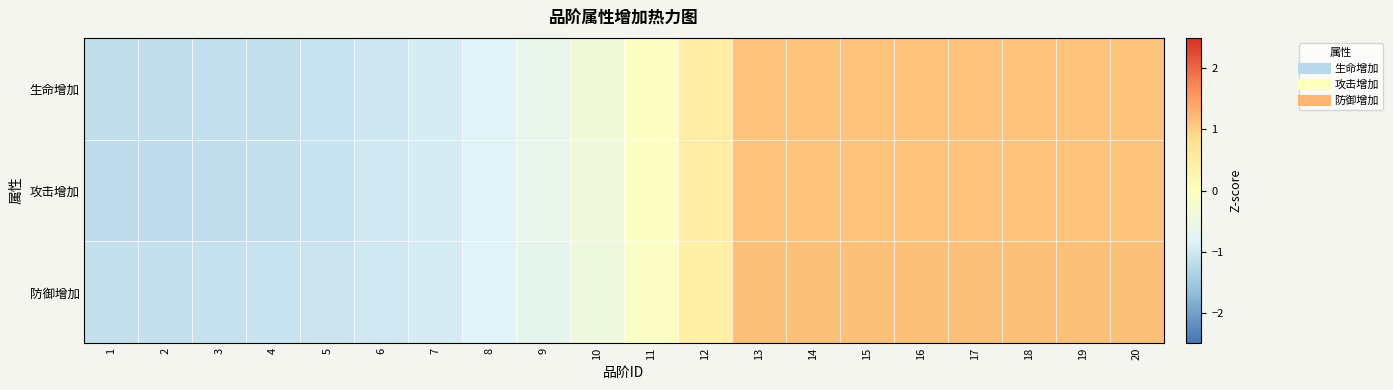

Reading left to right, extract all data points from this chart.

生命增加: 1=-1.2	2=-1.2	3=-1.1	4=-1.1	5=-1.1	6=-1.0	7=-0.9	8=-0.8	9=-0.6	10=-0.4	11=-0.0	12=0.5	13=1.1	14=1.1	15=1.1	16=1.1	17=1.1	18=1.1	19=1.1	20=1.1
攻击增加: 1=-1.2	2=-1.2	3=-1.2	4=-1.1	5=-1.1	6=-1.0	7=-0.9	8=-0.8	9=-0.6	10=-0.4	11=-0.0	12=0.5	13=1.1	14=1.1	15=1.1	16=1.1	17=1.1	18=1.1	19=1.1	20=1.1
防御增加: 1=-1.1	2=-1.1	3=-1.1	4=-1.1	5=-1.1	6=-1.0	7=-0.9	8=-0.8	9=-0.7	10=-0.5	11=-0.1	12=0.4	13=1.1	14=1.1	15=1.1	16=1.1	17=1.1	18=1.1	19=1.1	20=1.1